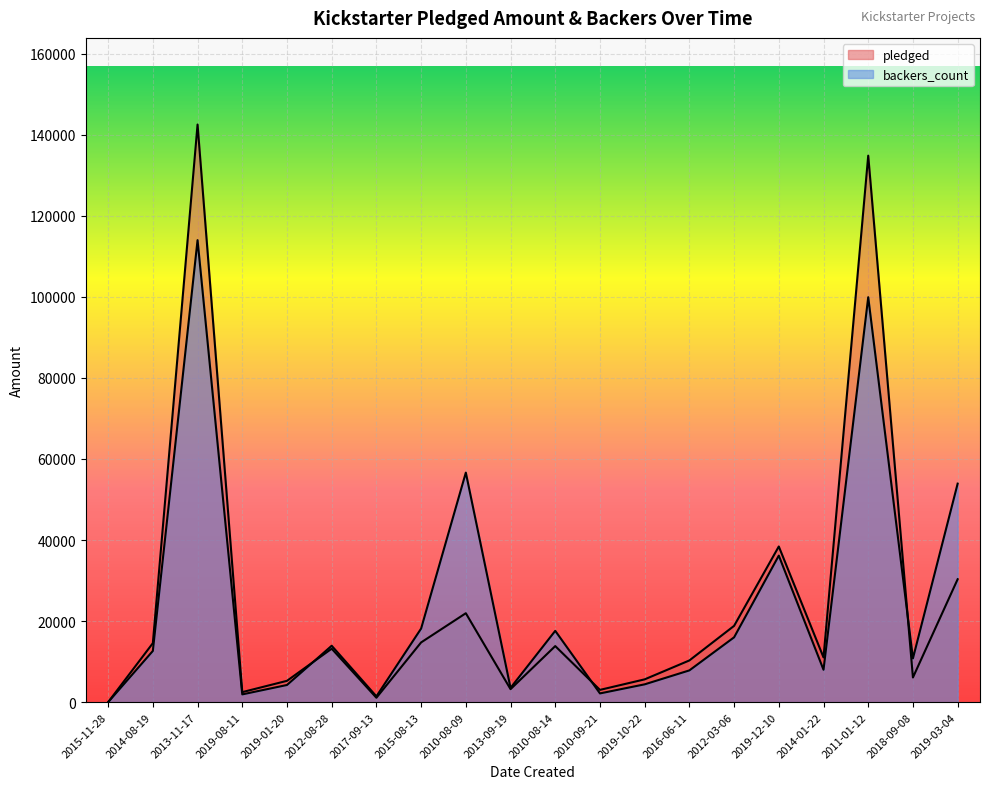

Reading left to right, extract all data points from this chart.

pledged: 0	14560	142523	2477	5265	13195	1090	14741	21946	3208	13838	3030	5629	10295	18829	38414	11041	134845	6089	30331
backers_count: 0	12640	114000	1920	4240	13920	1440	18160	56640	3520	17600	2160	4400	7840	16000	36160	8000	99920	10800	53920